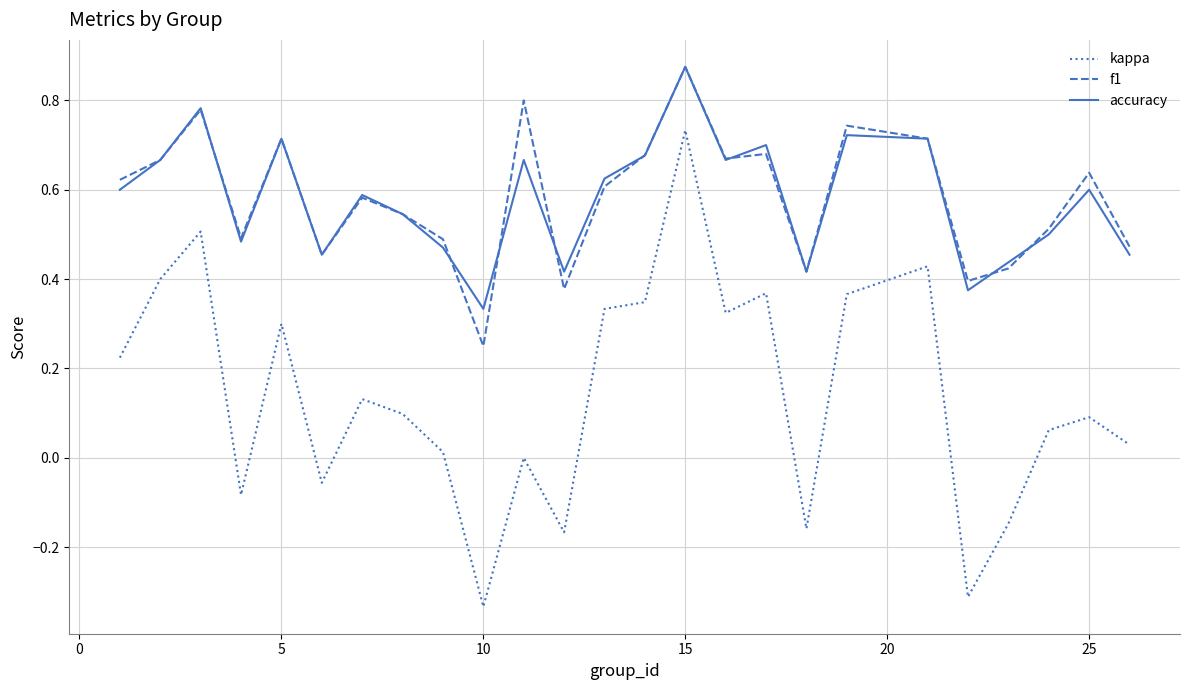

Count the number of data series in this chart.

3